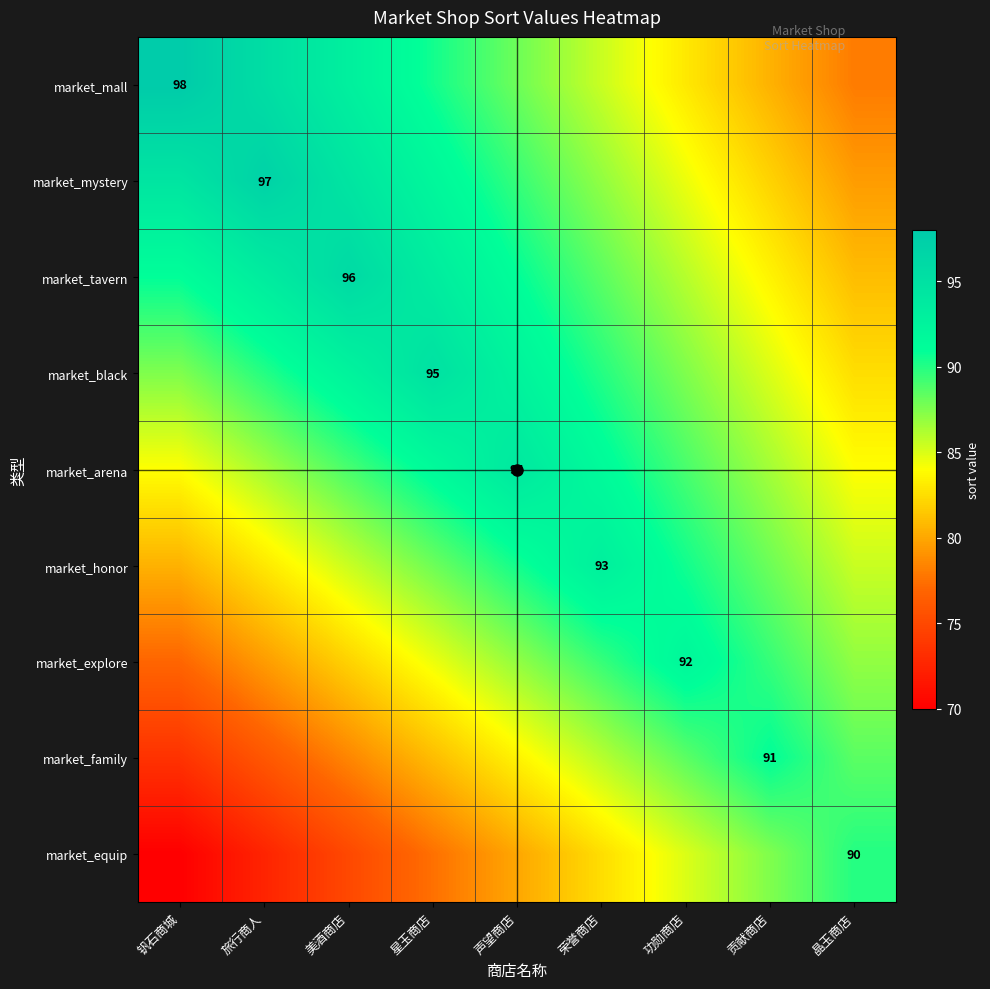

What is the difference between the highest and lowest values at 晶玉商店?

12.0